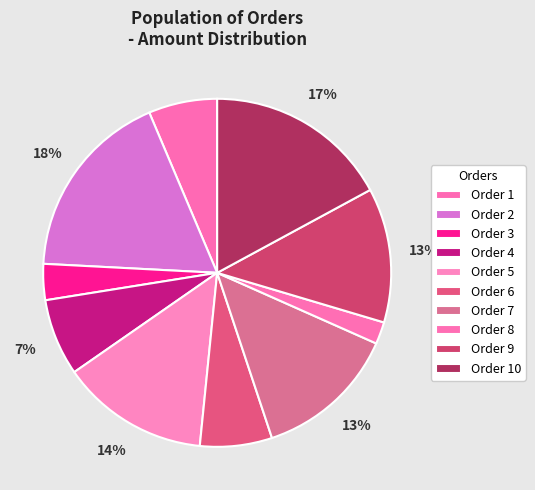

What is the largest slice in the pie chart?

Order 2